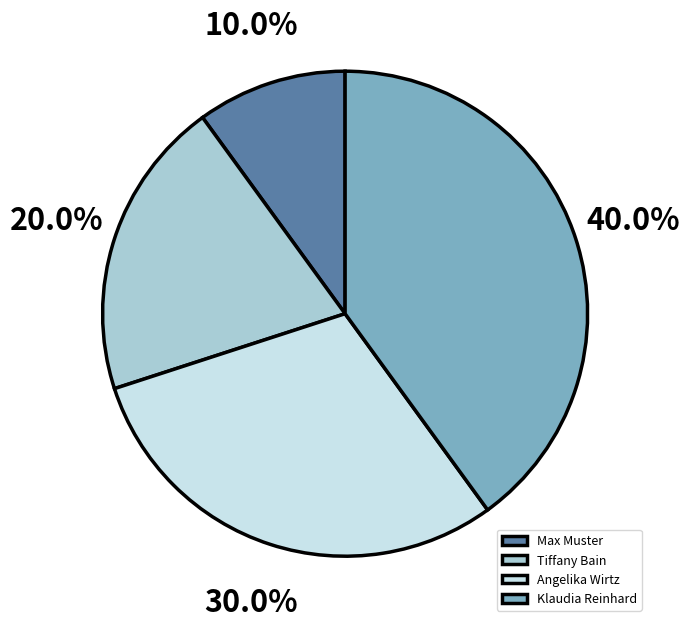

Which has a higher value, Klaudia Reinhard or Max Muster?

Klaudia Reinhard